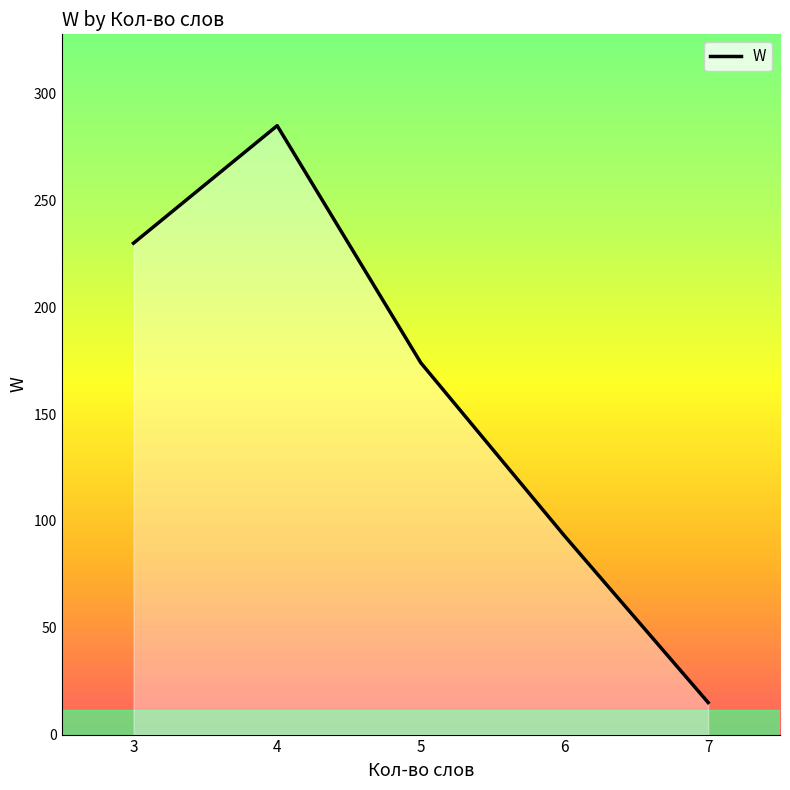

What is the difference between the maximum and minimum values?

270